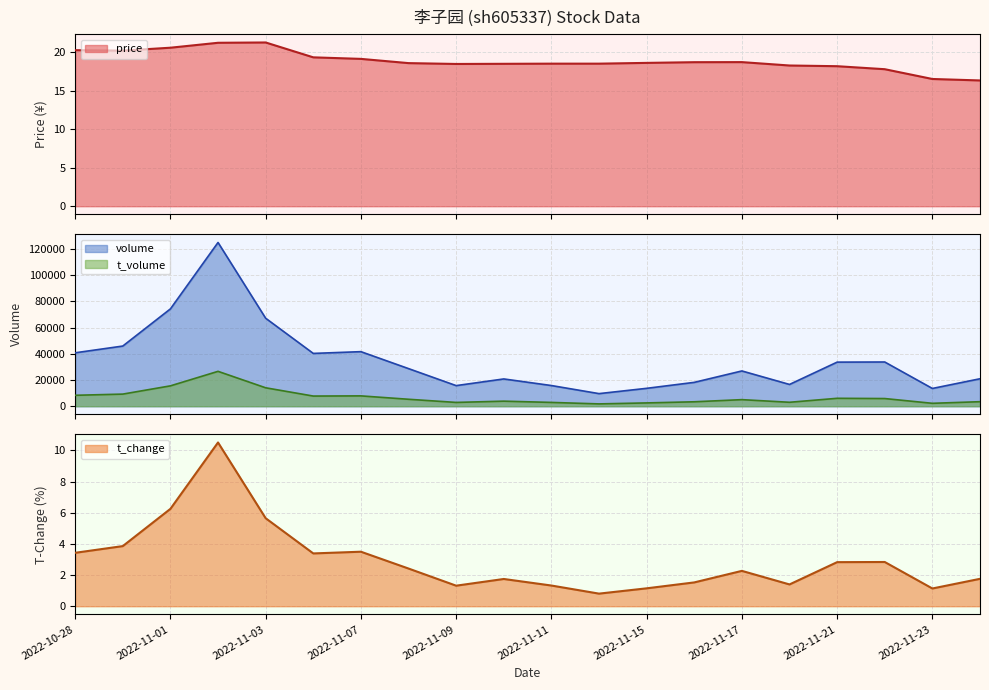

True or false: volume and t_volume intersect in this chart.

False